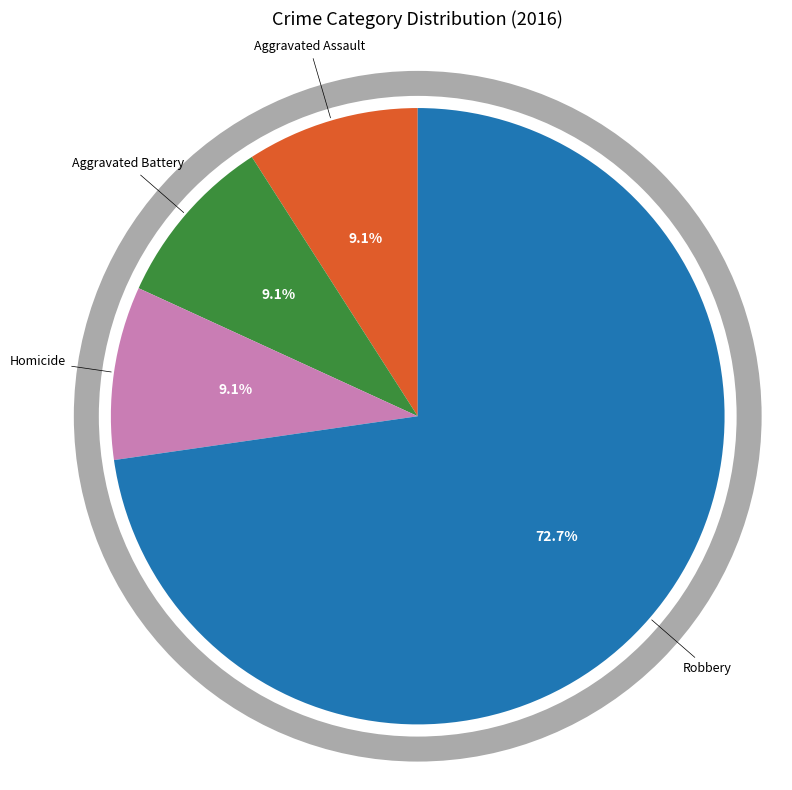

To the nearest percent, what is the difference between the largest and smallest slice percentages?

64%